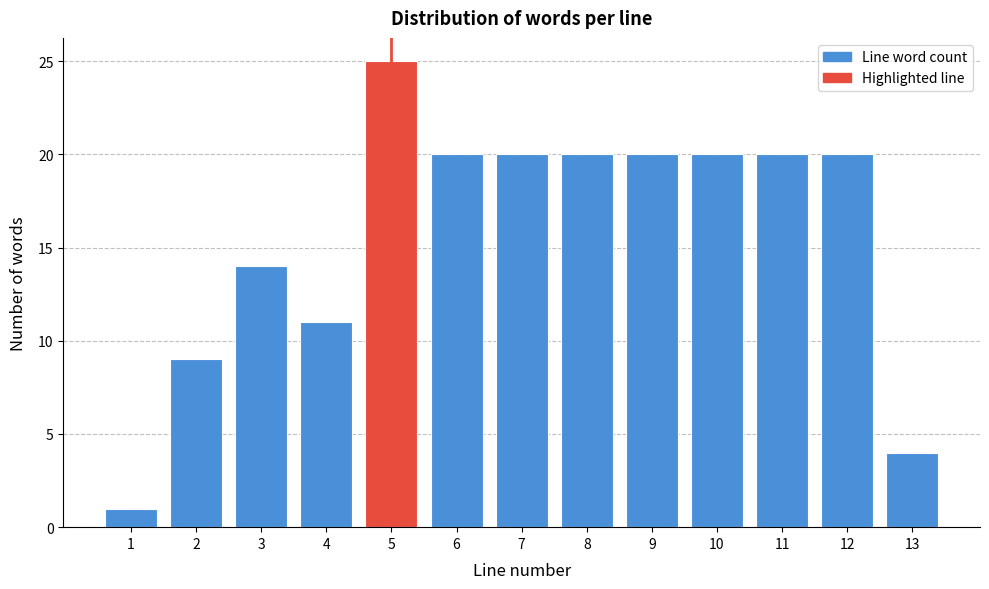

Reading left to right, what are all the values shown in this chart?

1=1	2=9	3=14	4=11	5=25	6=20	7=20	8=20	9=20	10=20	11=20	12=20	13=4